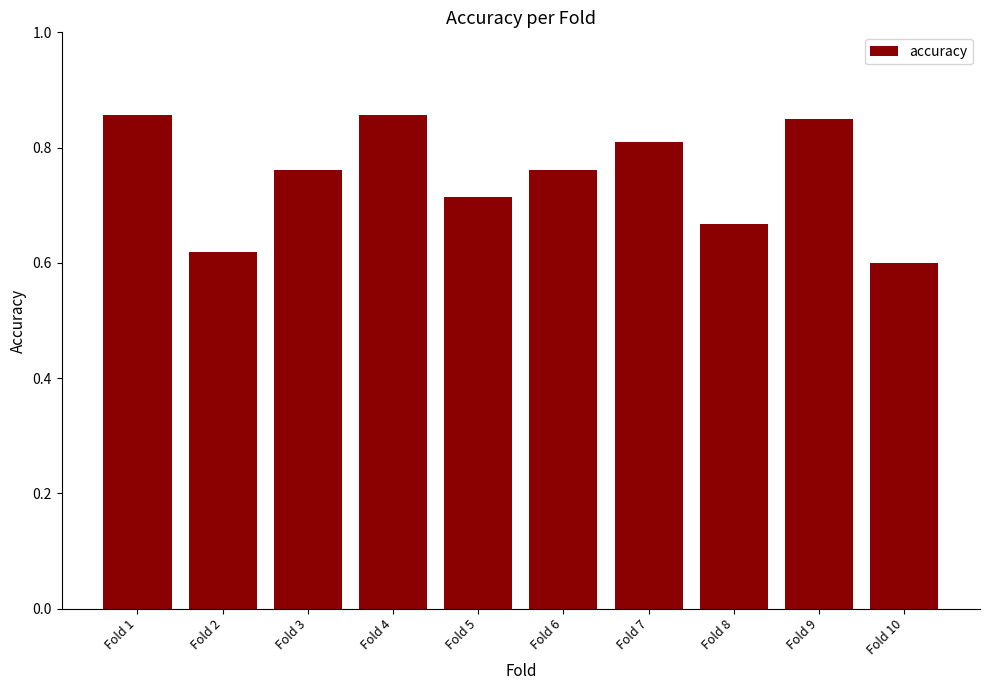

What is the change in value from Fold 2 to Fold 3?

+0.1